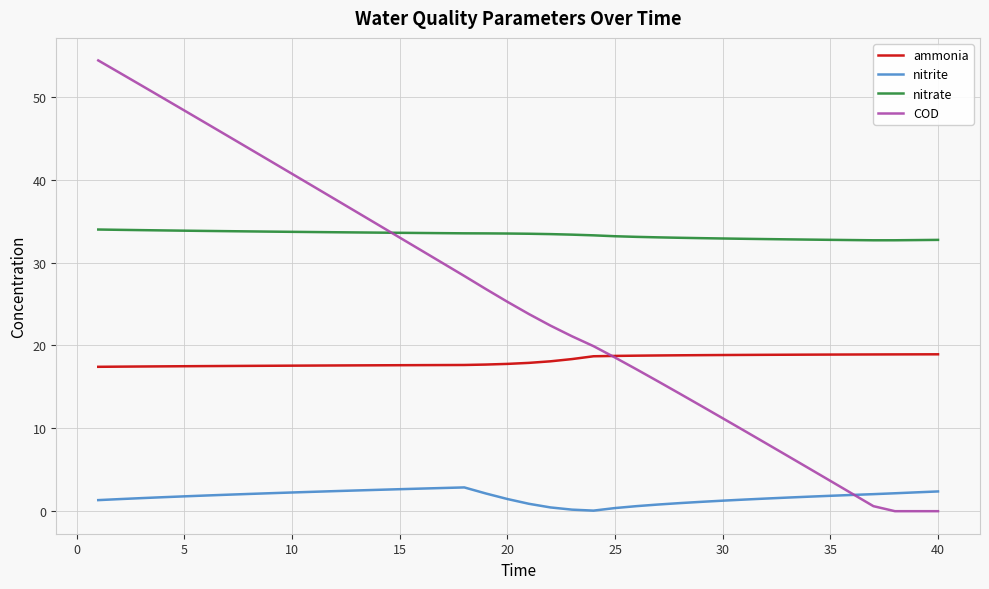

Rank the series by their average value, from highest to lowest.

nitrate, COD, ammonia, nitrite